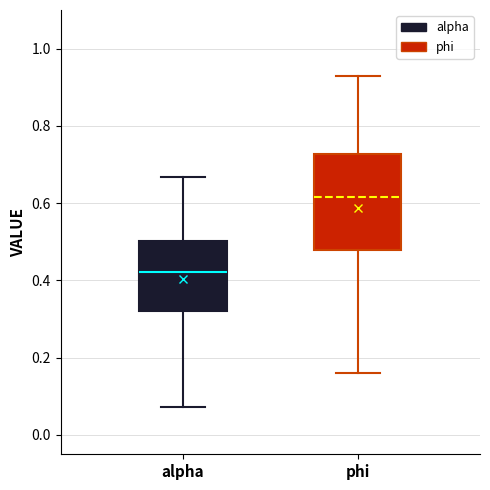

Where does the upper whisker of the box for phi end on the y-axis? The values are not printed on the chart, so give them approximately, as read against the axis.

0.92